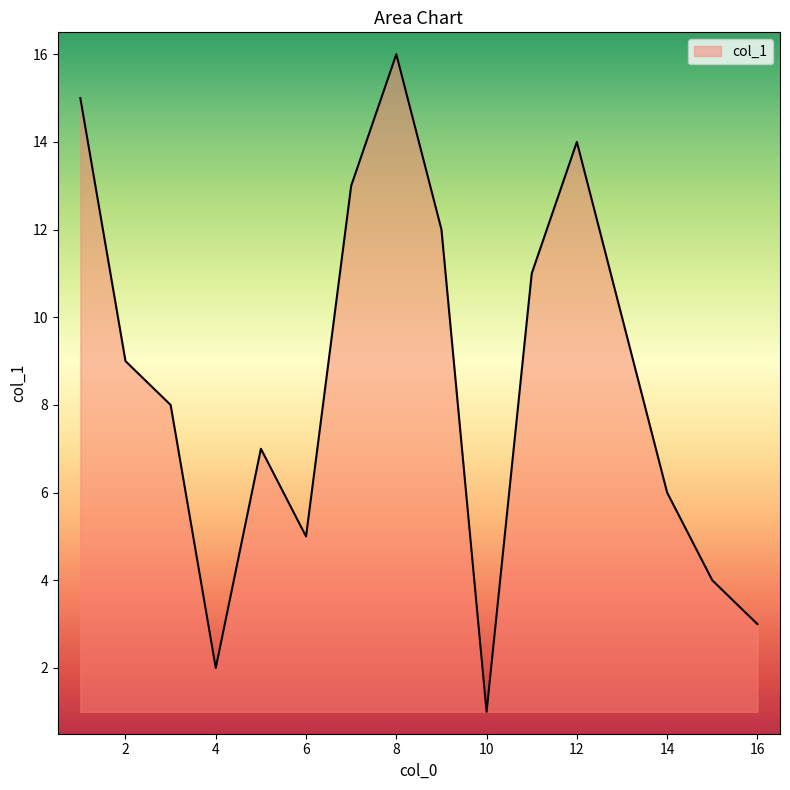

What is the difference between the maximum and minimum values?

15